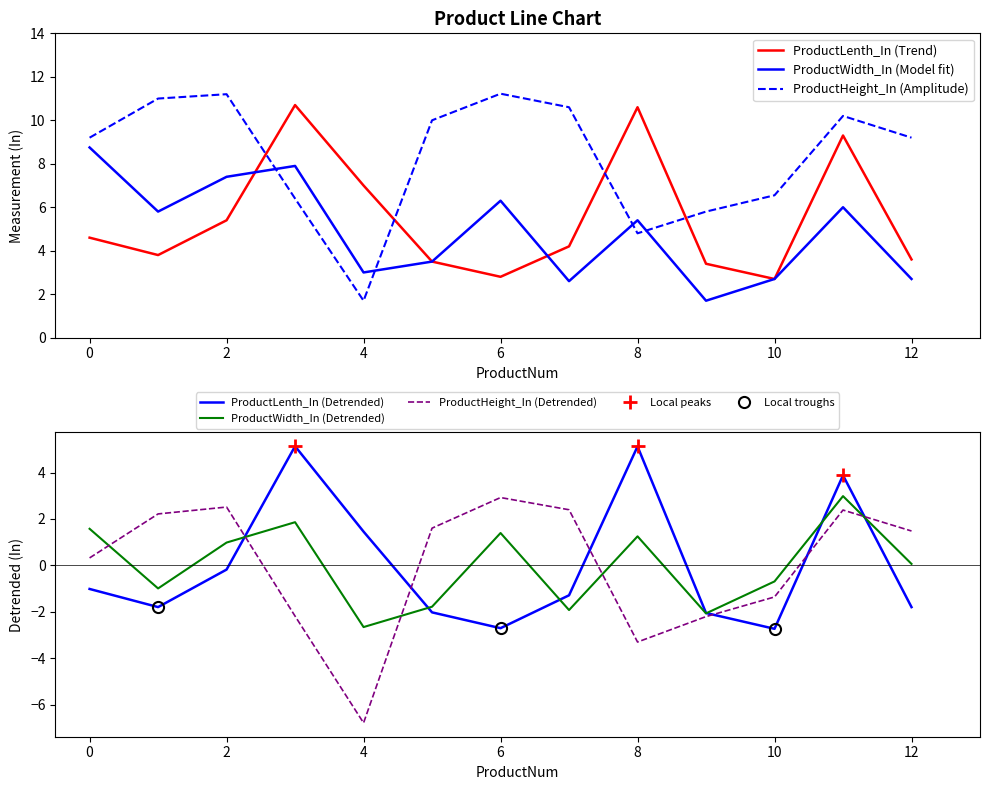

How many lines are shown in the chart?

6